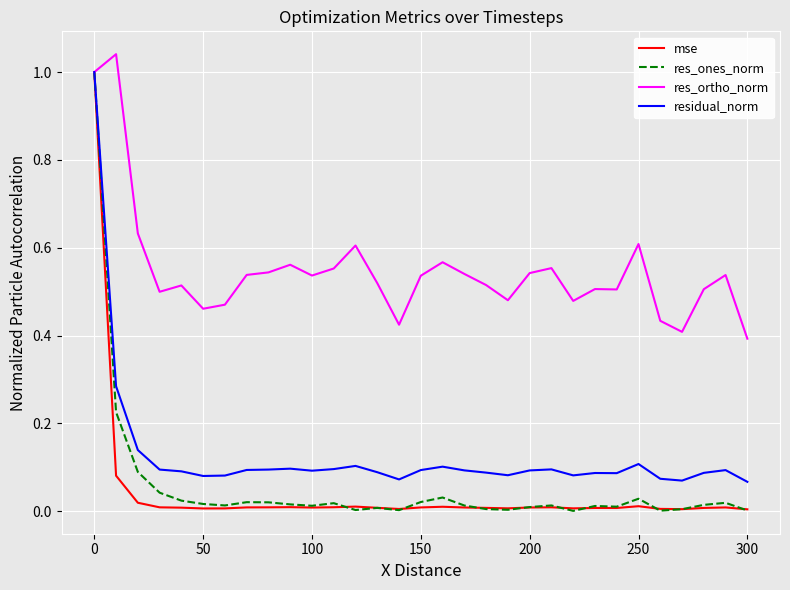

Which series has the largest total across all categories?

res_ortho_norm